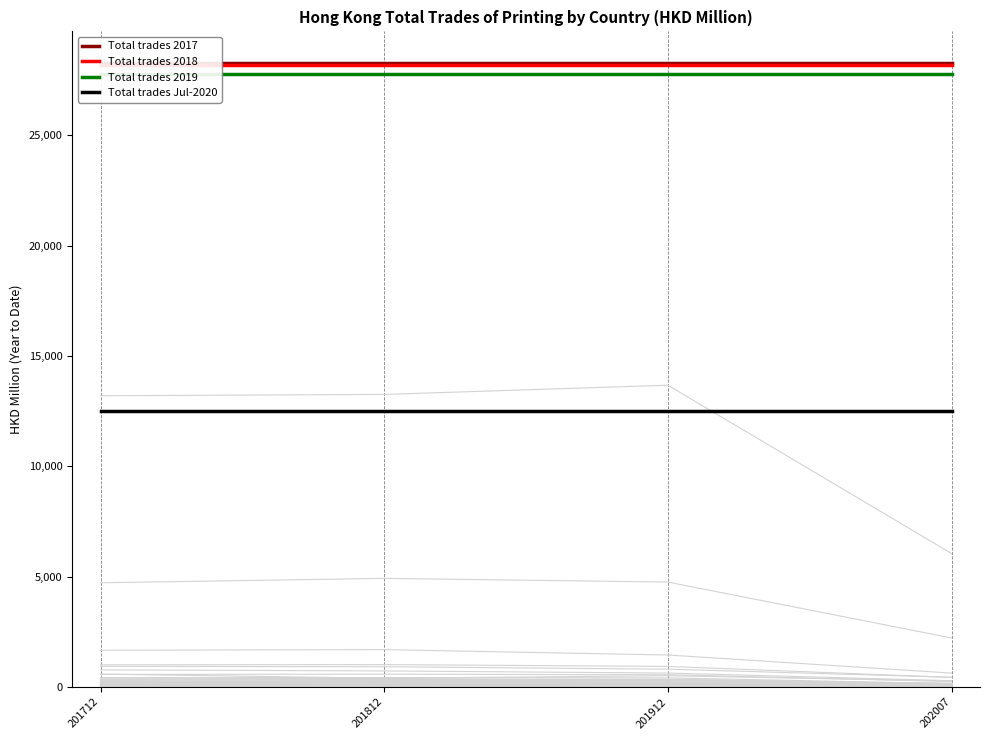

What is the smallest value displayed?

12495.3